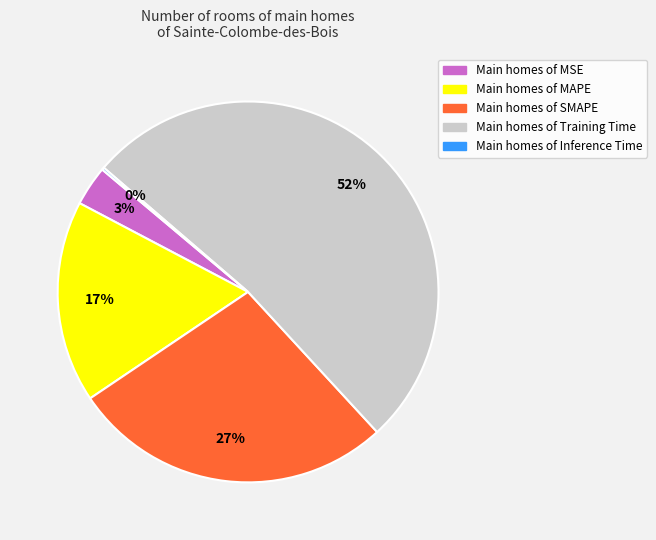

Is there any slice that represents more than half of the pie?

Yes